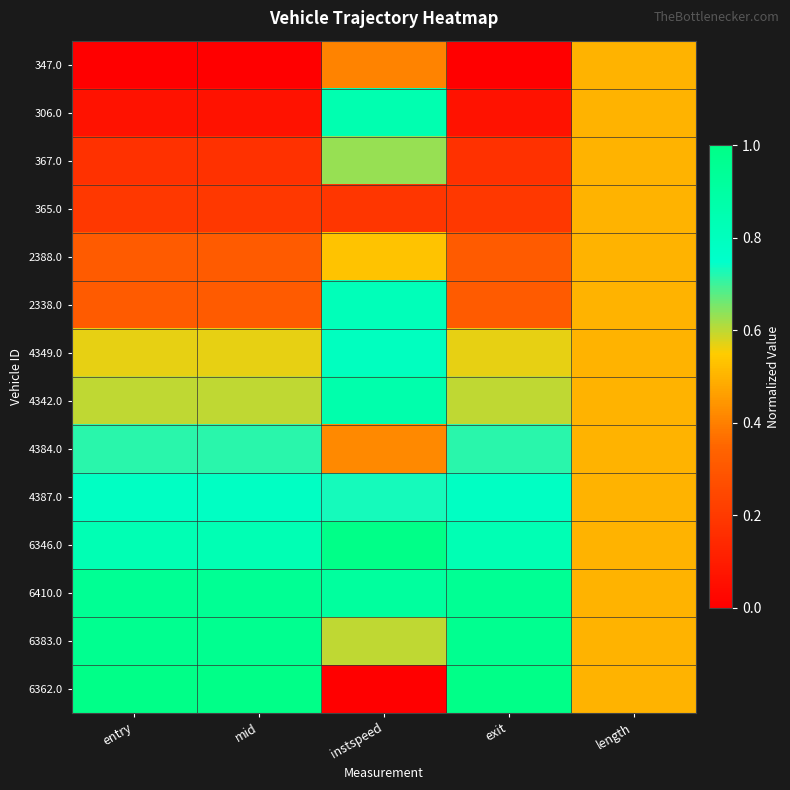

Which label corresponds to the smallest value in the chart?

entry